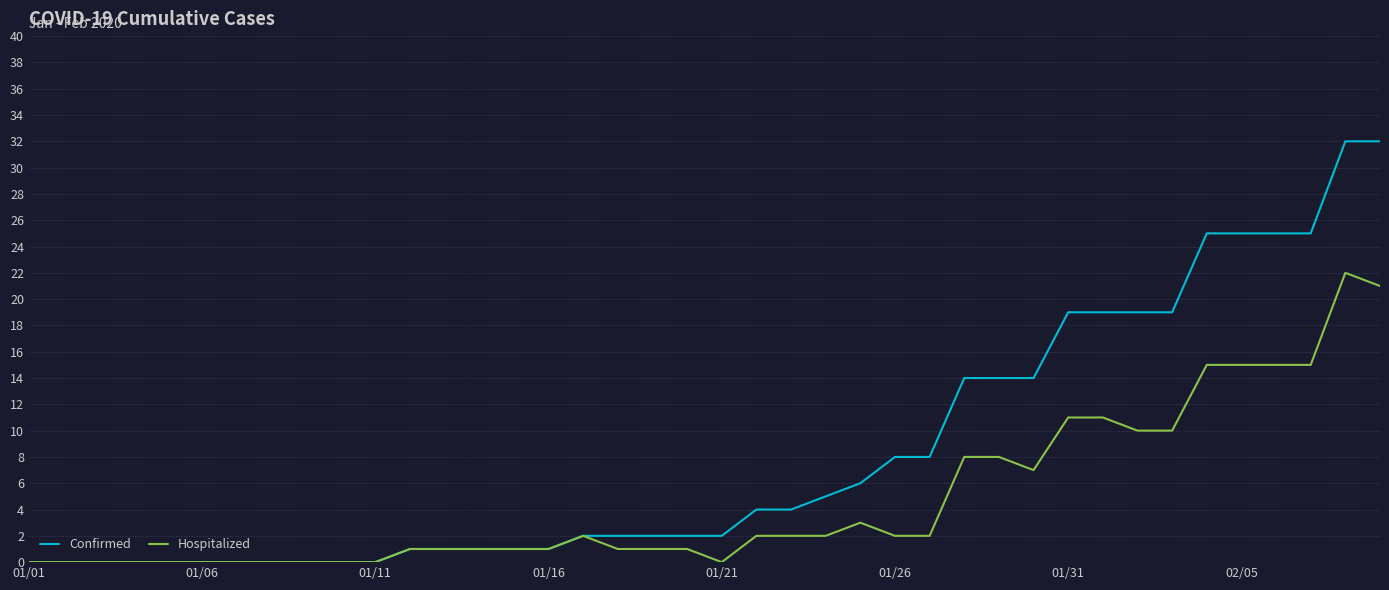

Which series has the largest total across all categories?

Confirmed